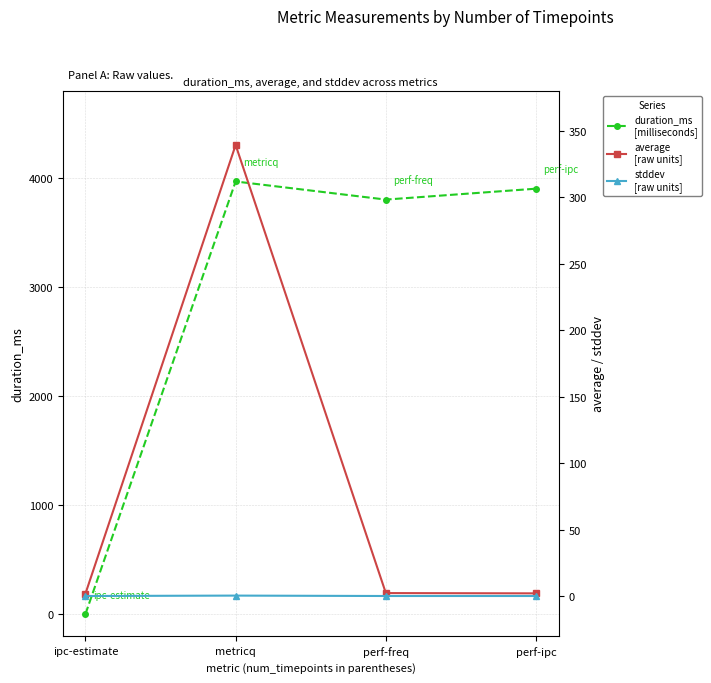

How many values in the average series are below 2?

2